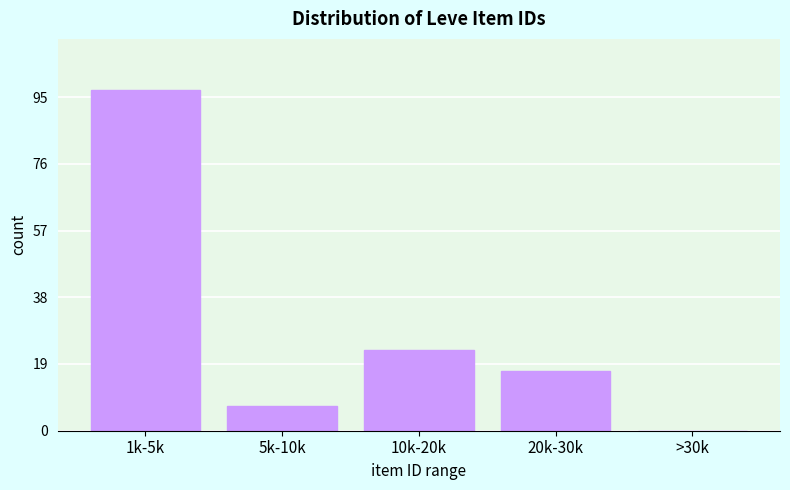

Reading left to right, what are all the values shown in this chart?

1k-5k=97	5k-10k=7	10k-20k=23	20k-30k=17	>30k=0